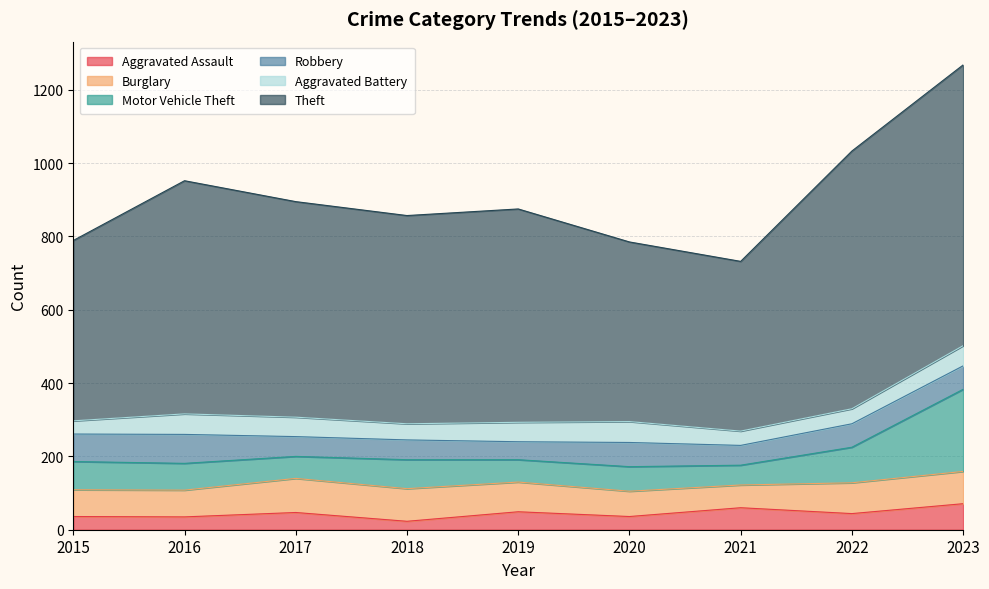

What is the sum of the Motor Vehicle Theft values at 2016 and 2021?

127